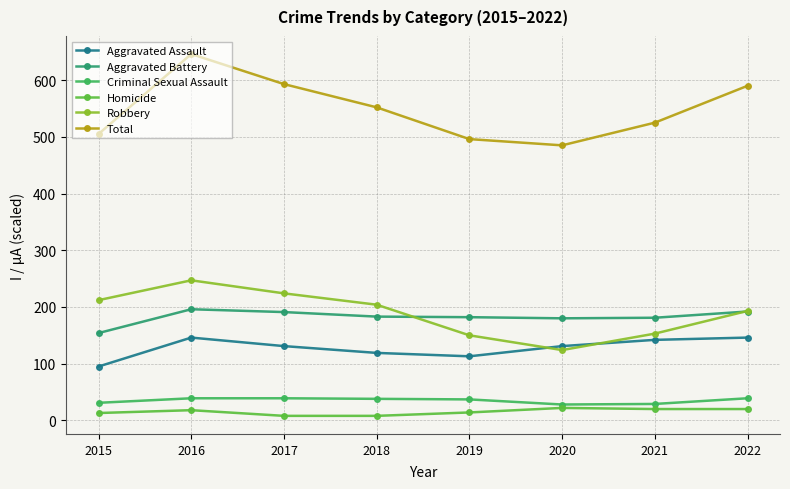

Is this an area chart (filled region under the line)?

No